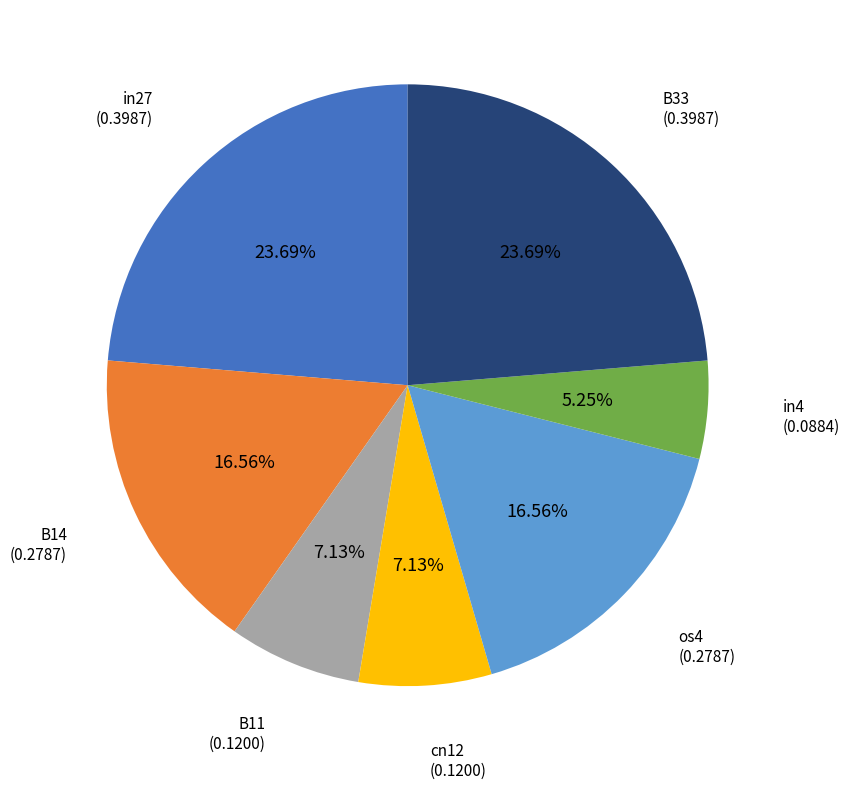

To the nearest percent, what portion does B33 represent?

24%